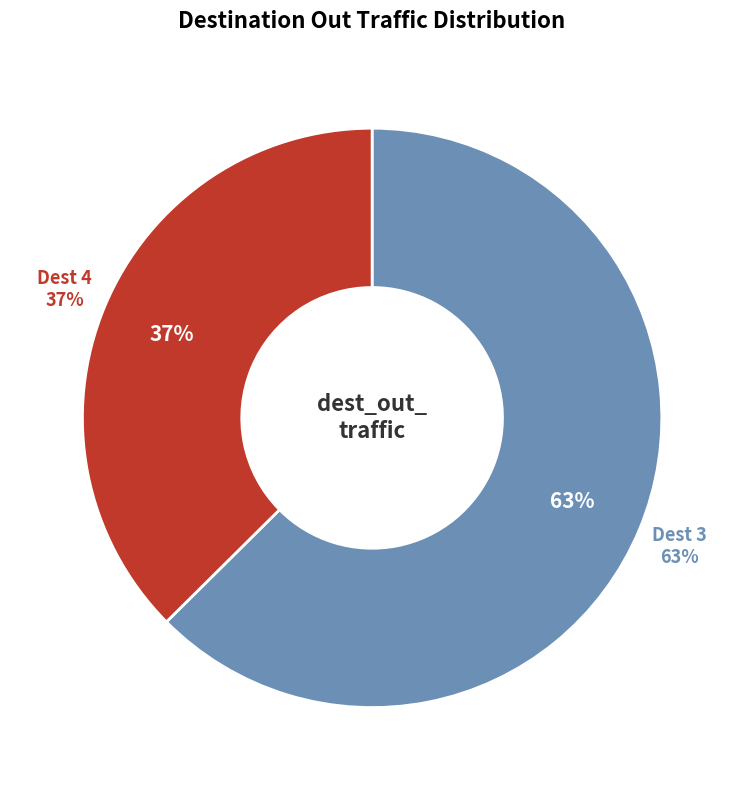

Which category accounts for the majority?

3